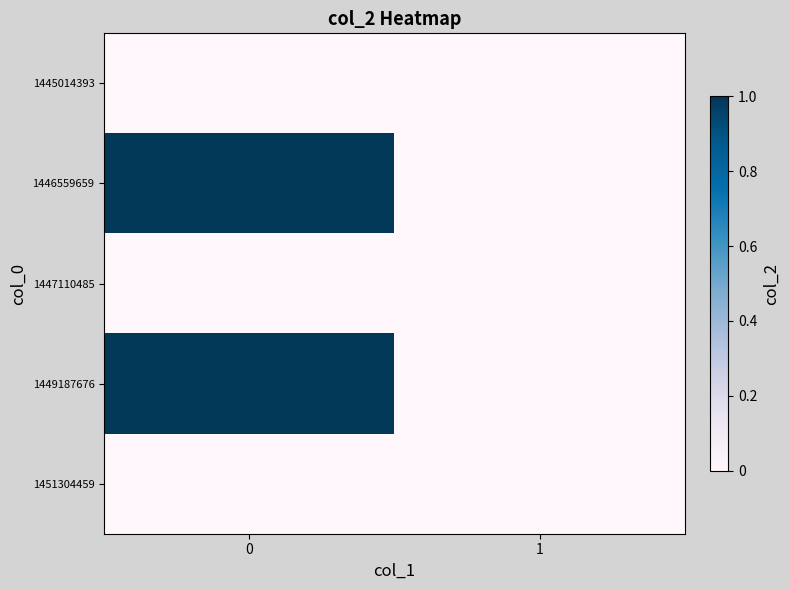

Reading left to right, extract all data points from this chart.

1445014393: 0=0	1=0
1446559659: 0=1	1=0
1447110485: 0=0	1=0
1449187676: 0=1	1=0
1451304459: 0=0	1=0